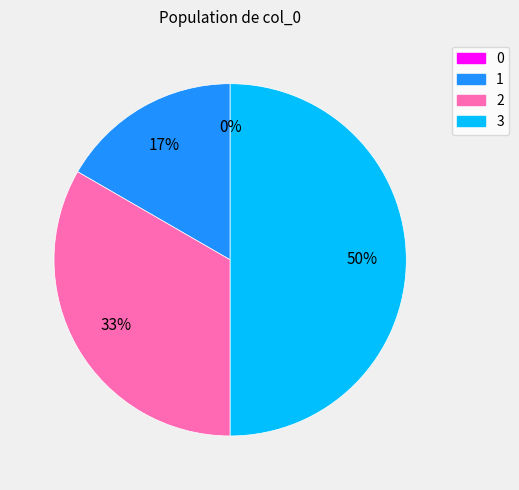

Which slice is the largest?

3